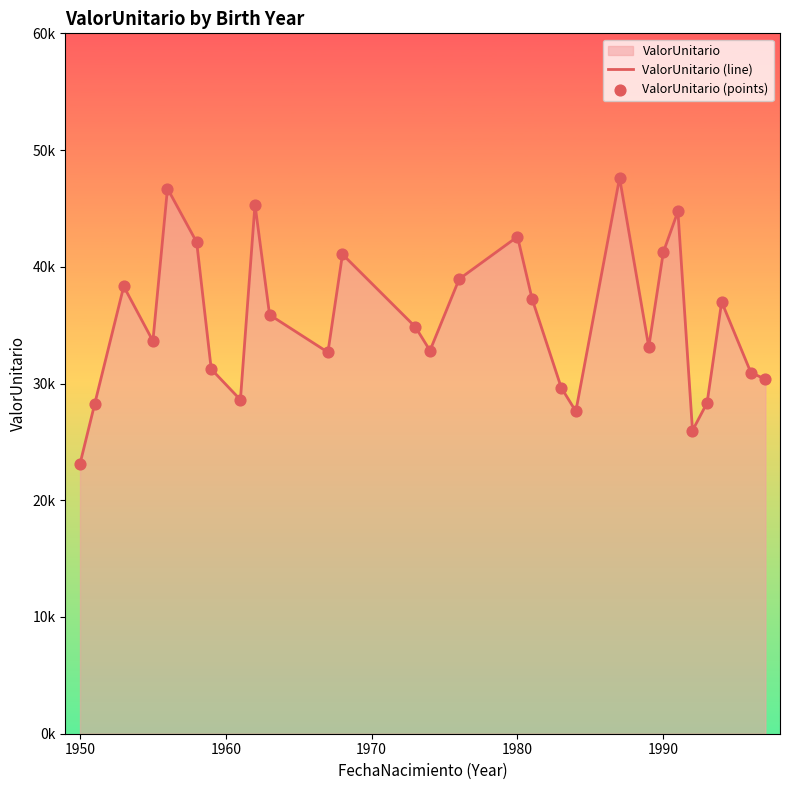

Which series reaches the minimum Y coordinate?

ValorUnitario (line)